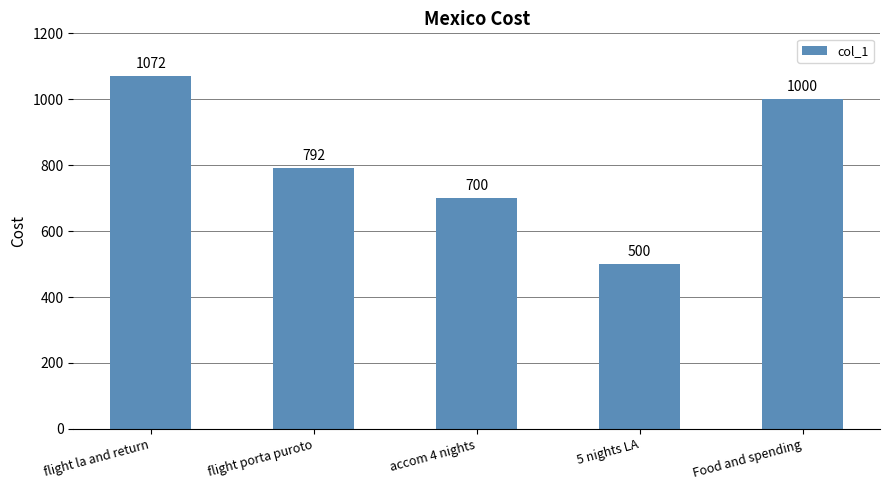

Reading left to right, transcribe all the data shown in this chart.

1072	792	700	500	1000